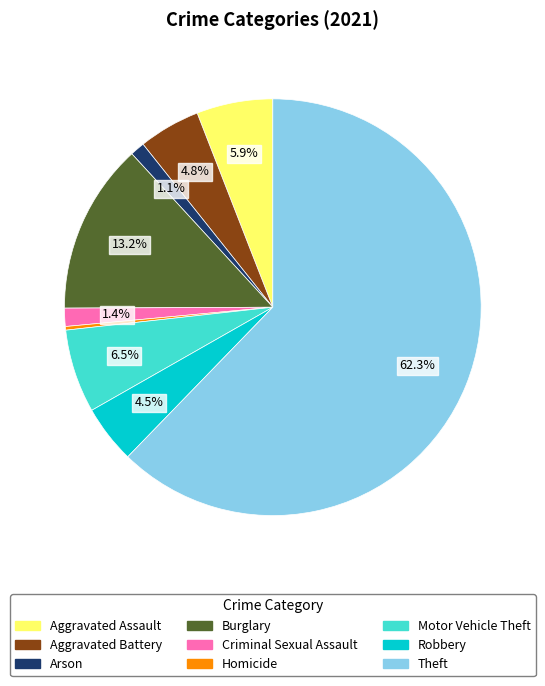

True or false: Homicide accounts for 0% of the total.

True